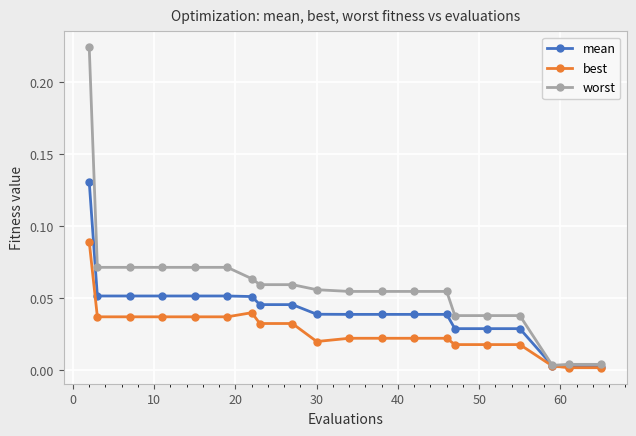

Which series has the largest total across all categories?

worst